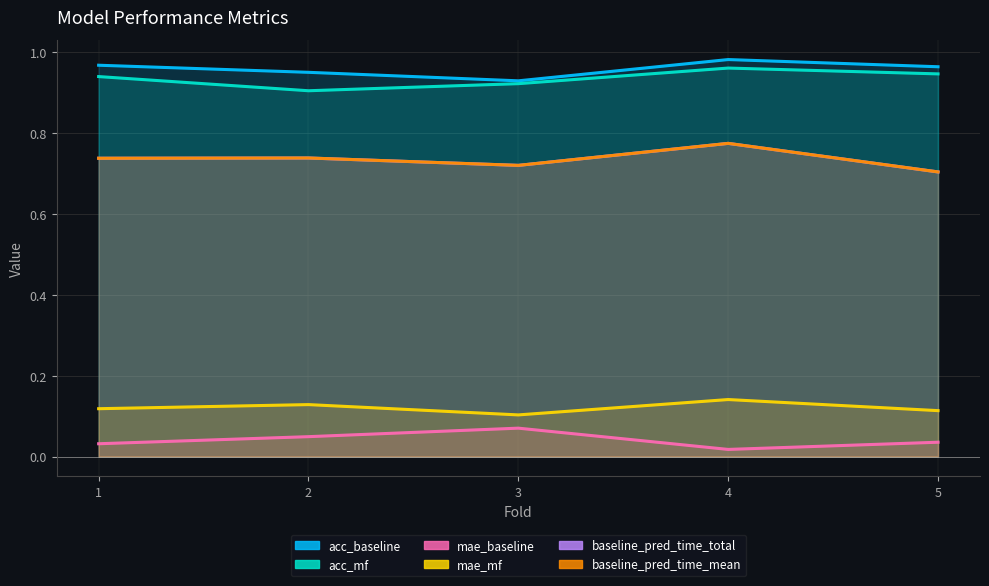

What is the maximum value shown in the chart?

1.0